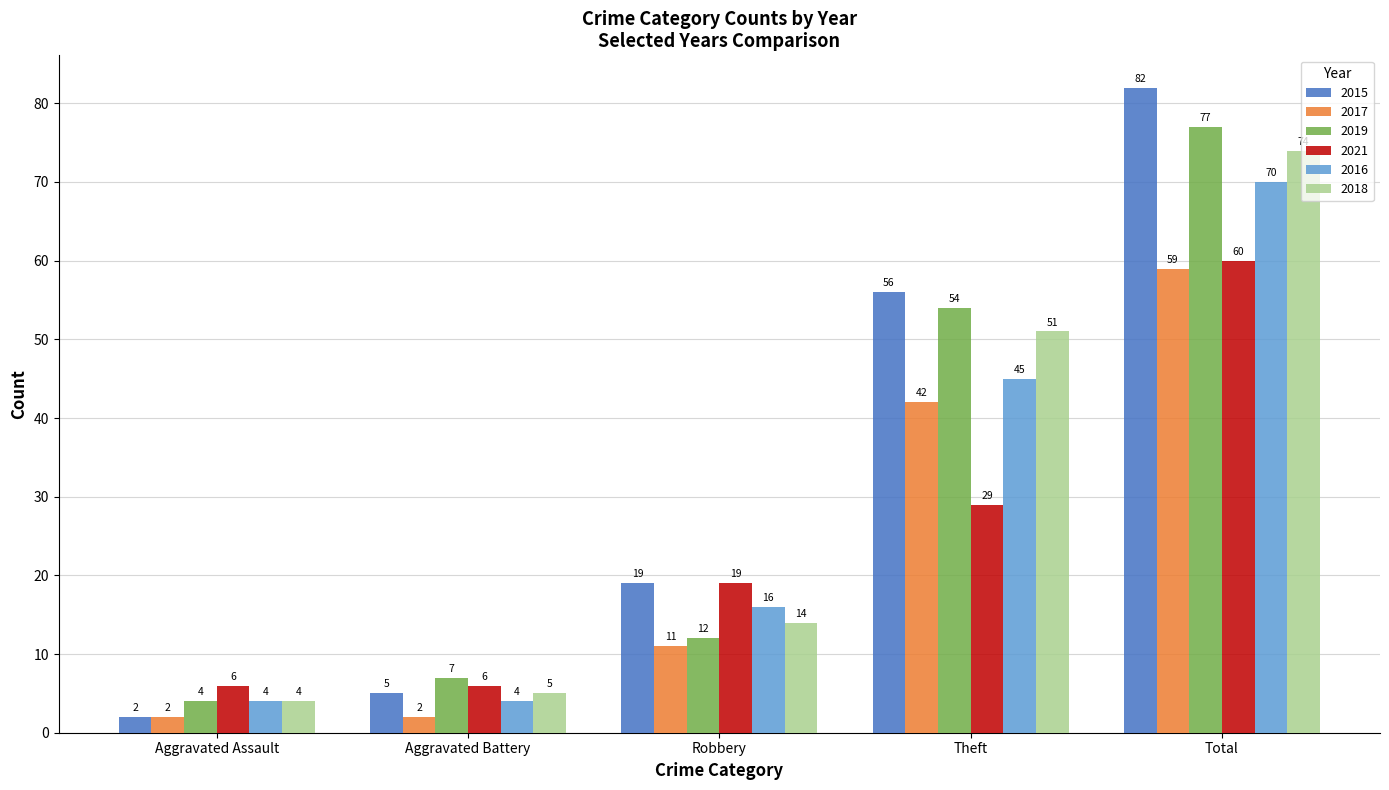

Which series changed the most between Aggravated Assault and Theft?

2015